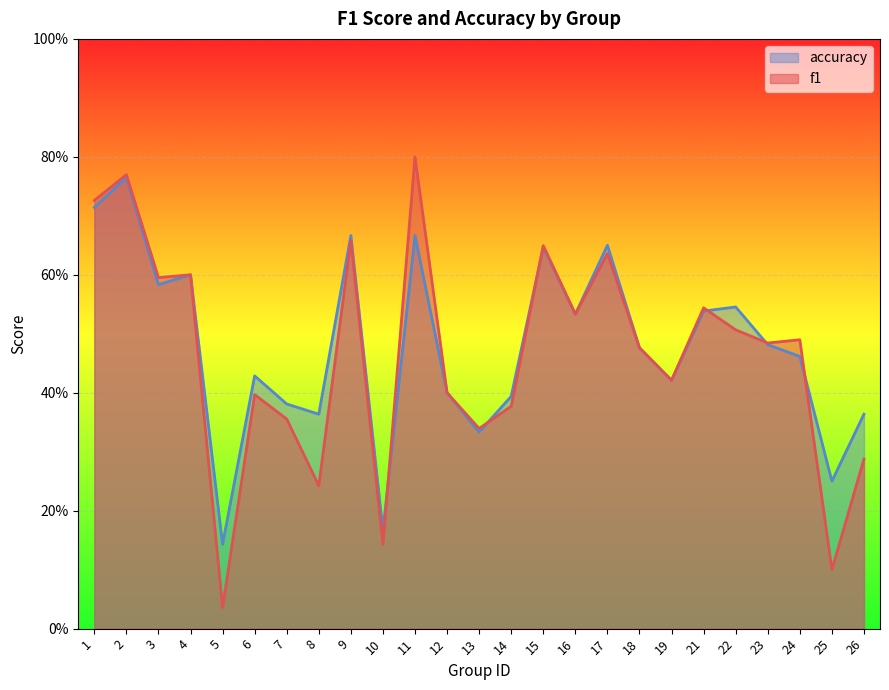

What is the average value of the f1 series?

0.5